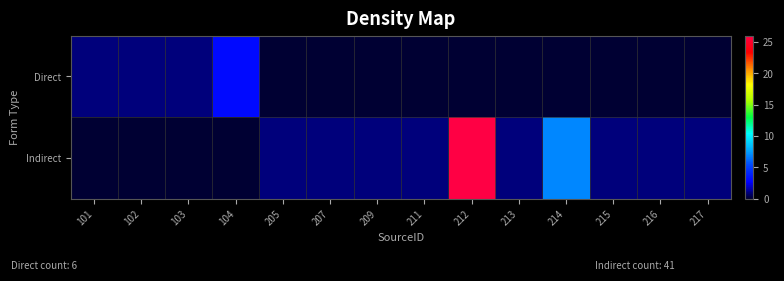

Which category has the lowest value across all series?

205